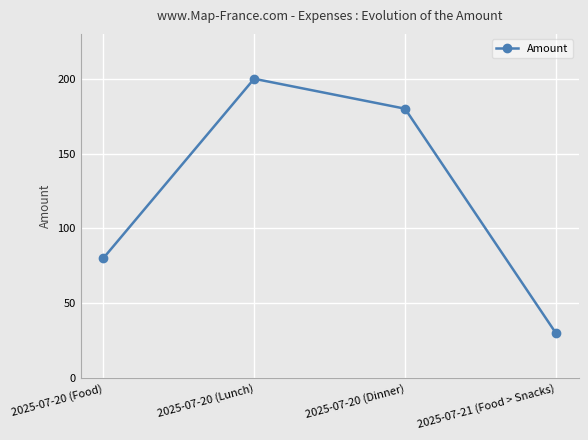

Reading left to right, list all the values displayed in this chart.

2025-07-20 (Food)=80	2025-07-20 (Lunch)=200	2025-07-20 (Dinner)=180	2025-07-21 (Food > Snacks)=30